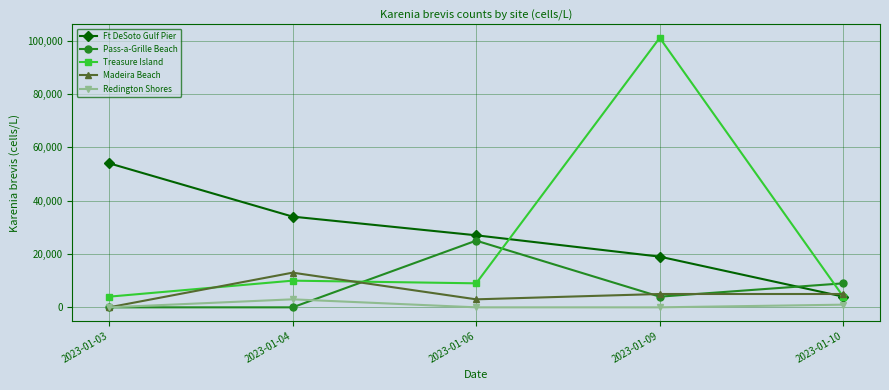

What is the total value across all series at 2023-01-06?

64000